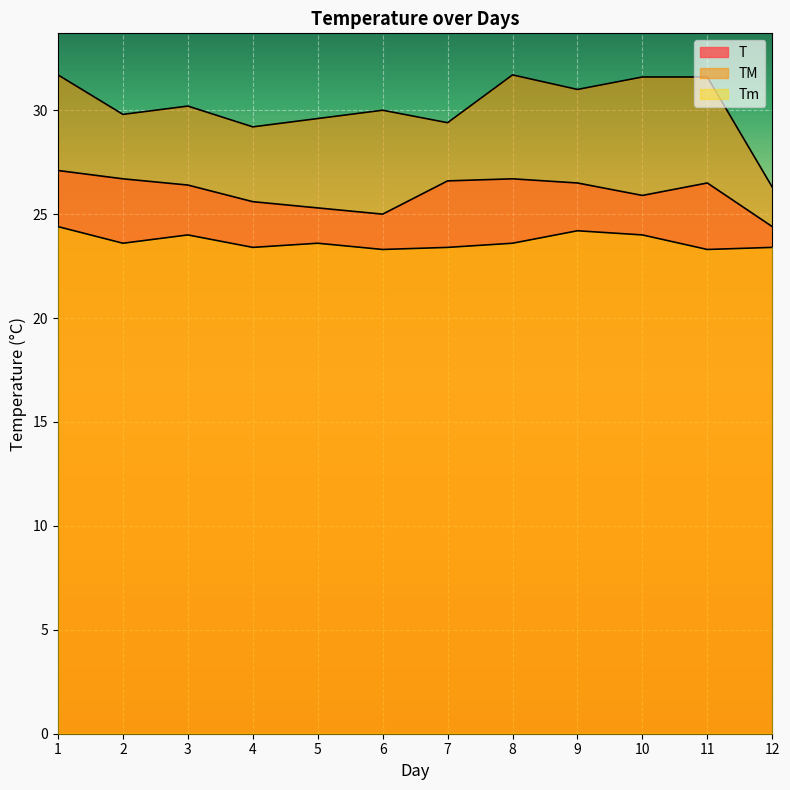

At which category does Tm reach its first local valley?

2